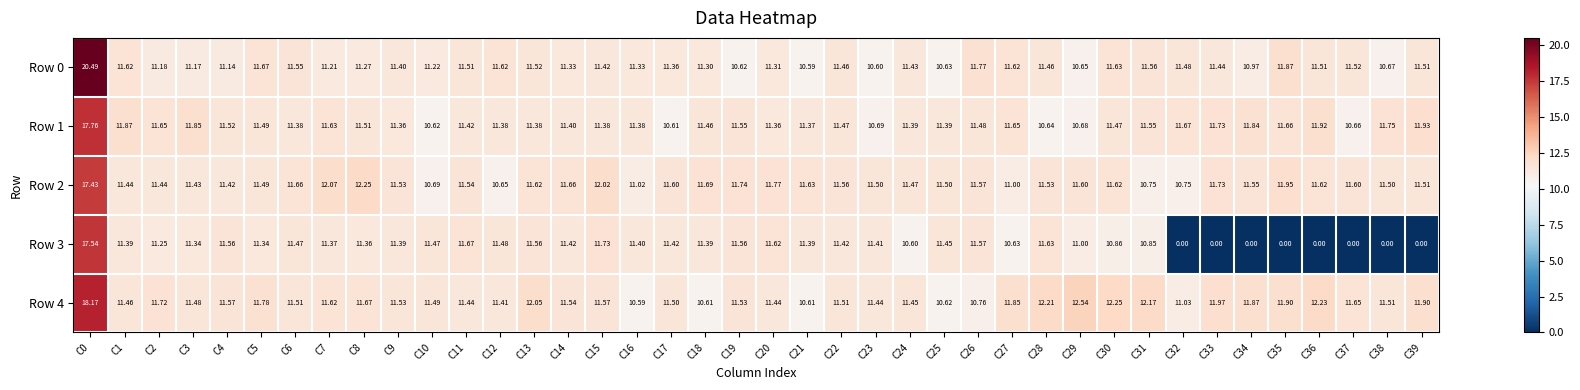

Is the value of Row 2 at C18 greater than the value of Row 1 at C11?

Yes